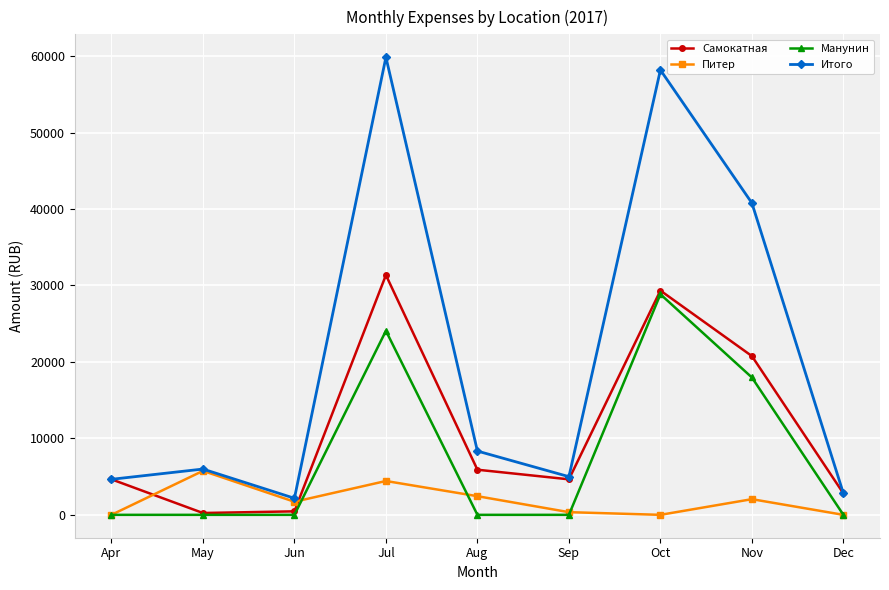

At which category is the sum across all series the highest?

Jul